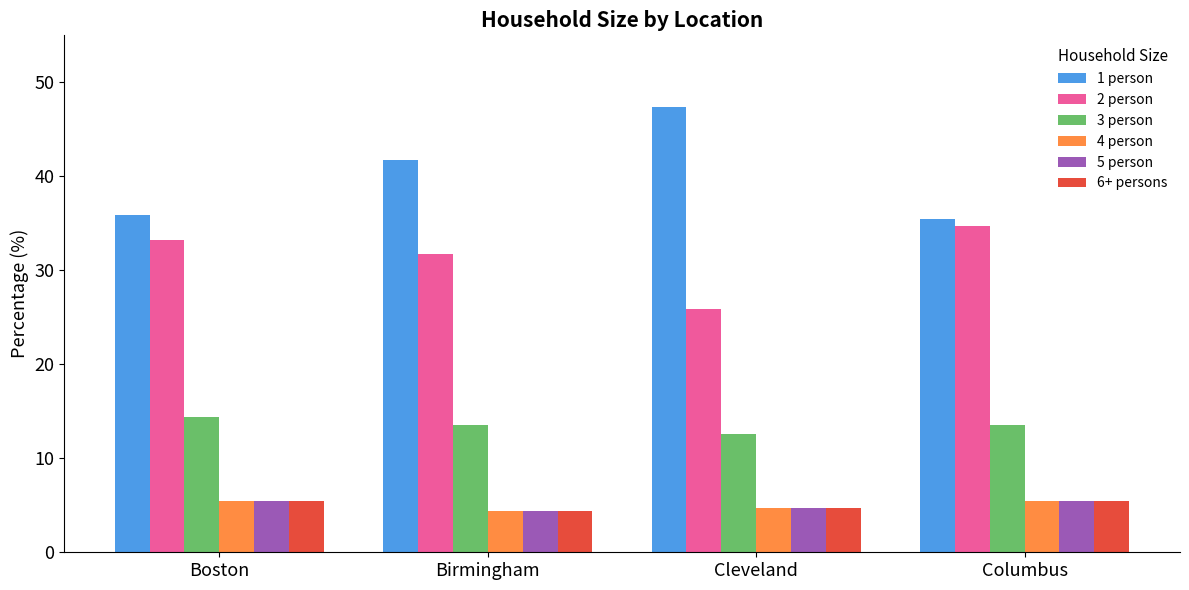

What is the label of the 2nd bar from the left?

Birmingham